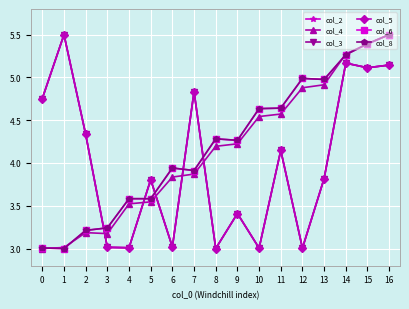

Rank the series at 12 from highest to lowest value.

col_6, col_8, col_4, col_2, col_3, col_5